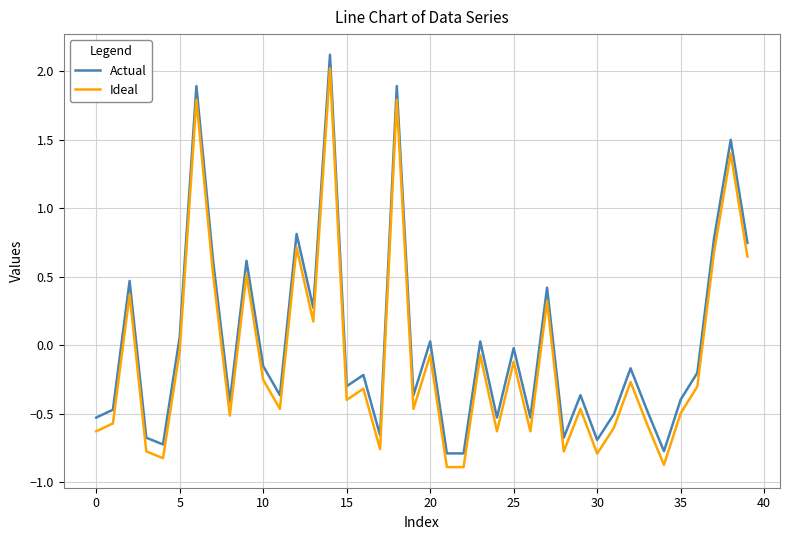

What is the lowest value of the Ideal series?

-0.9